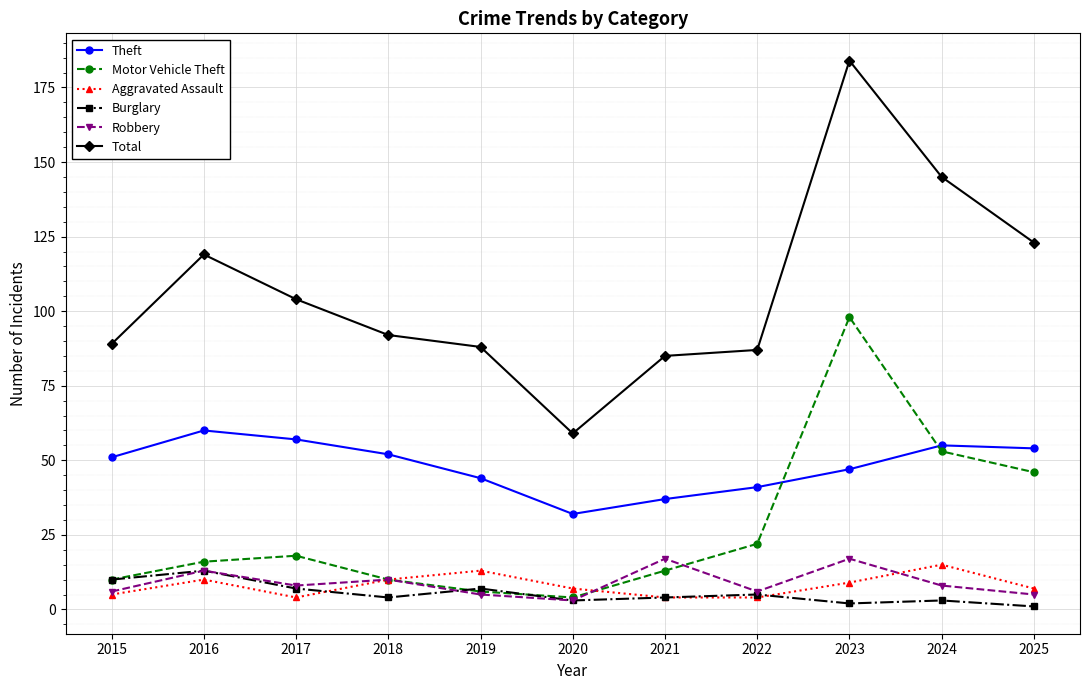

What is the average value of the Total series?

107